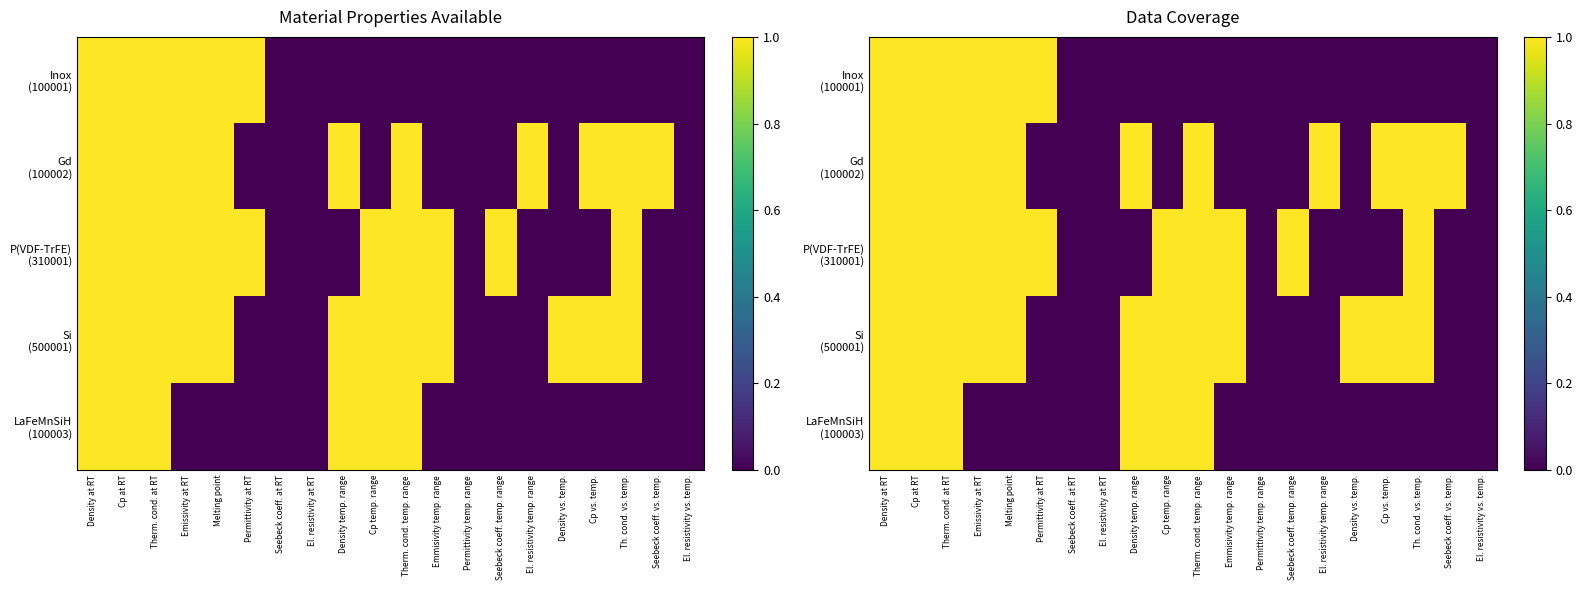

Rank the series by their maximum value, from lowest to highest.

Inox (100001), Gd (100002), P(VDF-TrFE) (310001), Si (500001), LaFeMnSiH (100003)